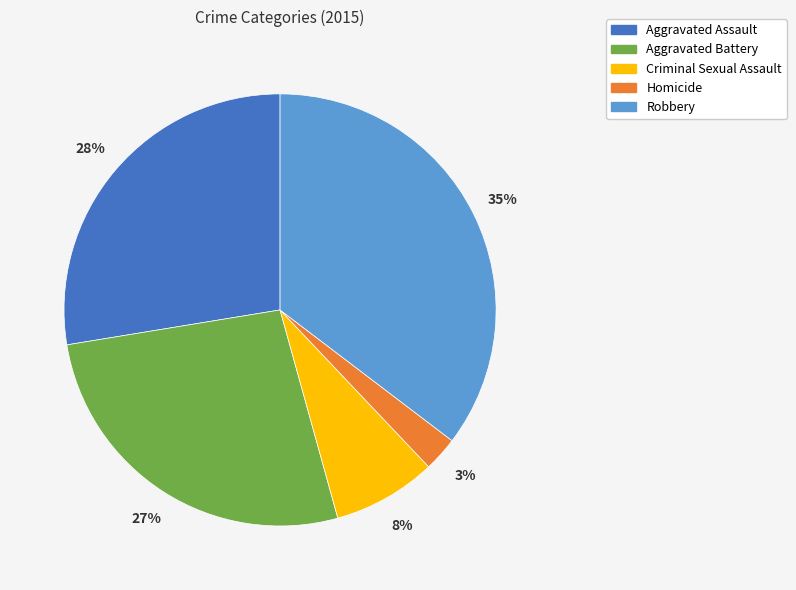

To the nearest percent, what is the average slice percentage?

20%